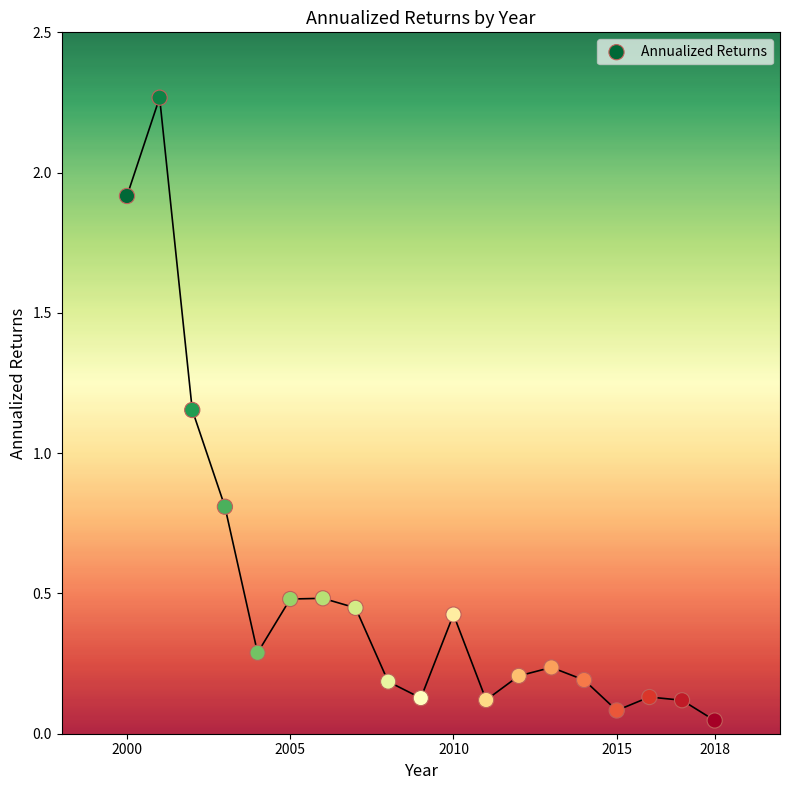

What is the range of X values (max minus min)?

18.0